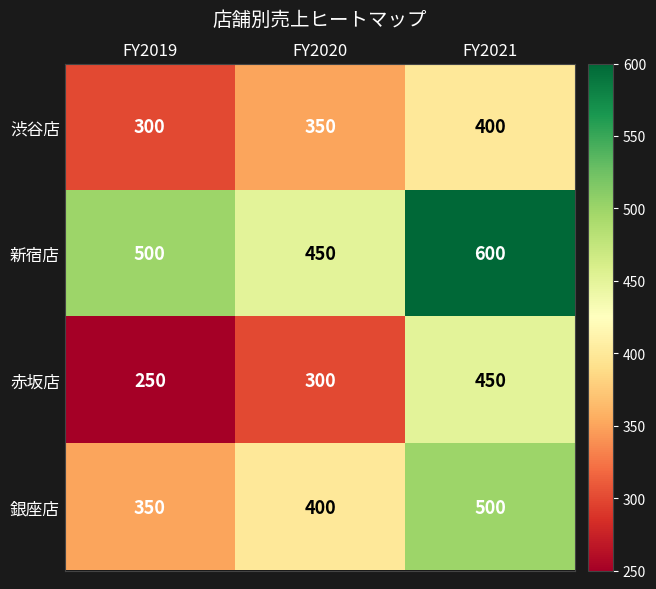

Which label corresponds to the largest value in the chart?

FY2021